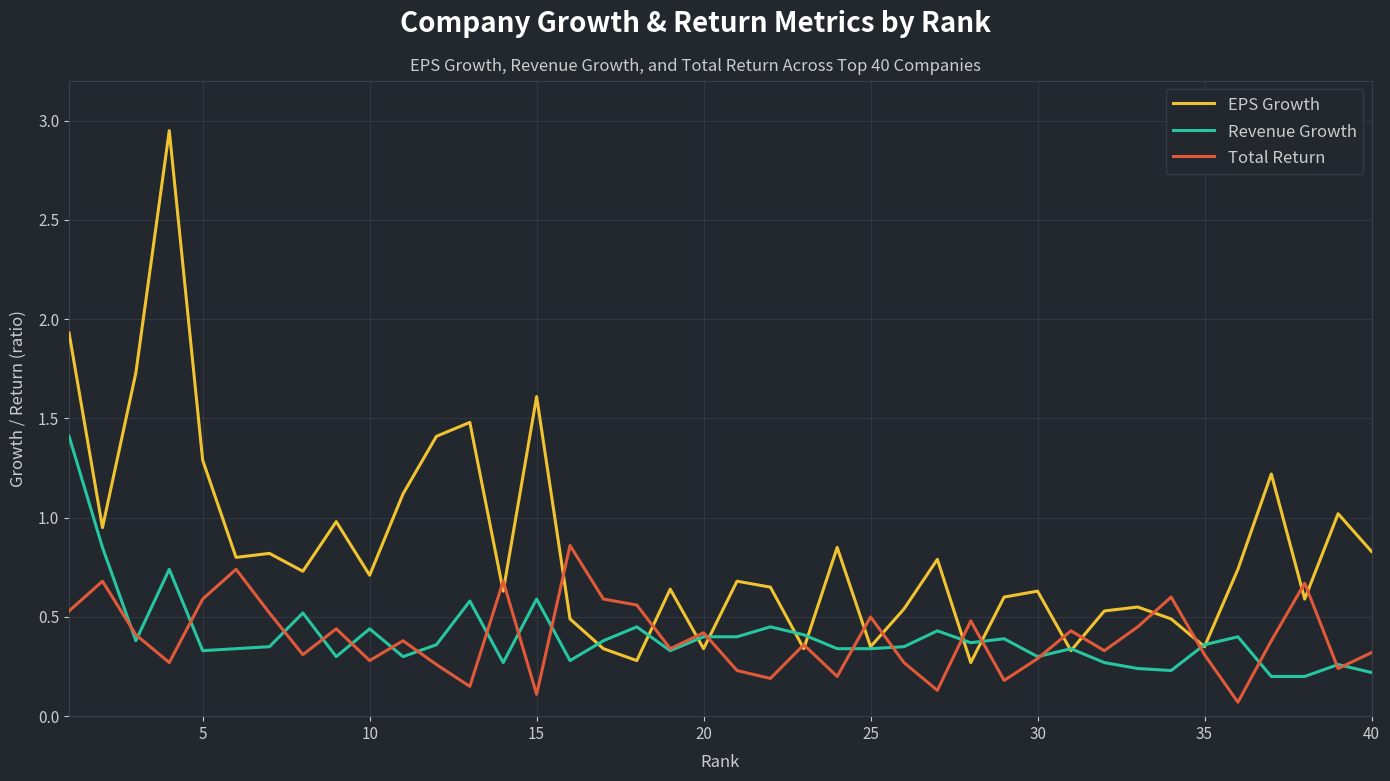

List the series in order of their peak value, lowest first.

Total Return, Revenue Growth, EPS Growth